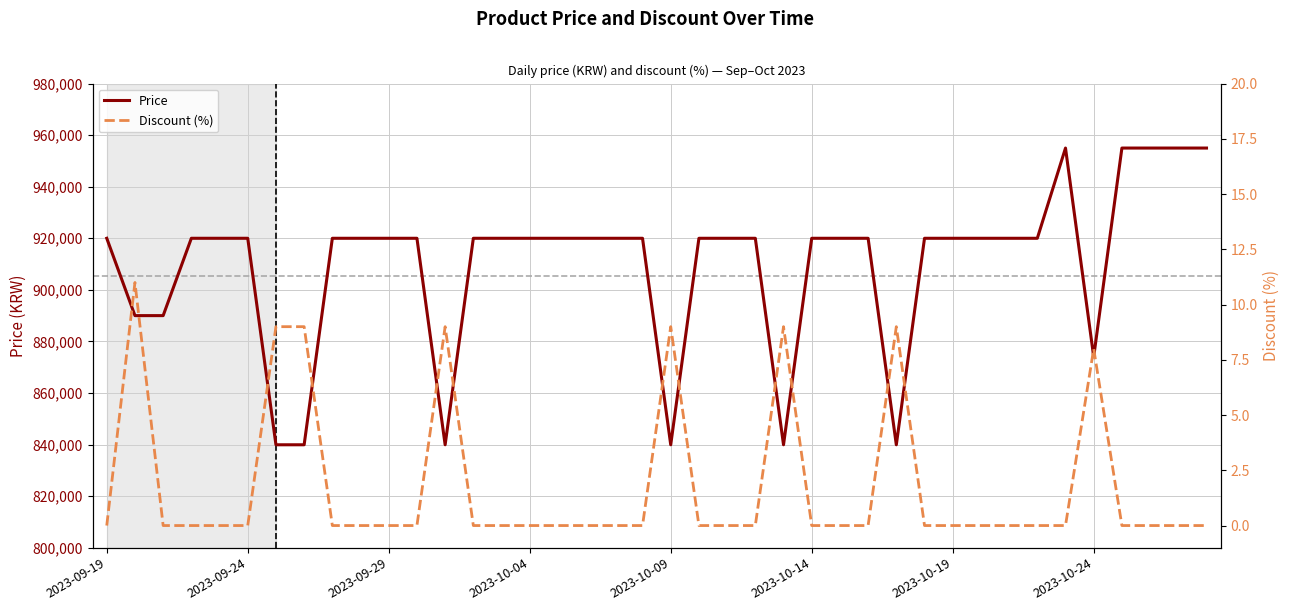

What is the difference between the maximum and second lowest values in the Price series?

115100